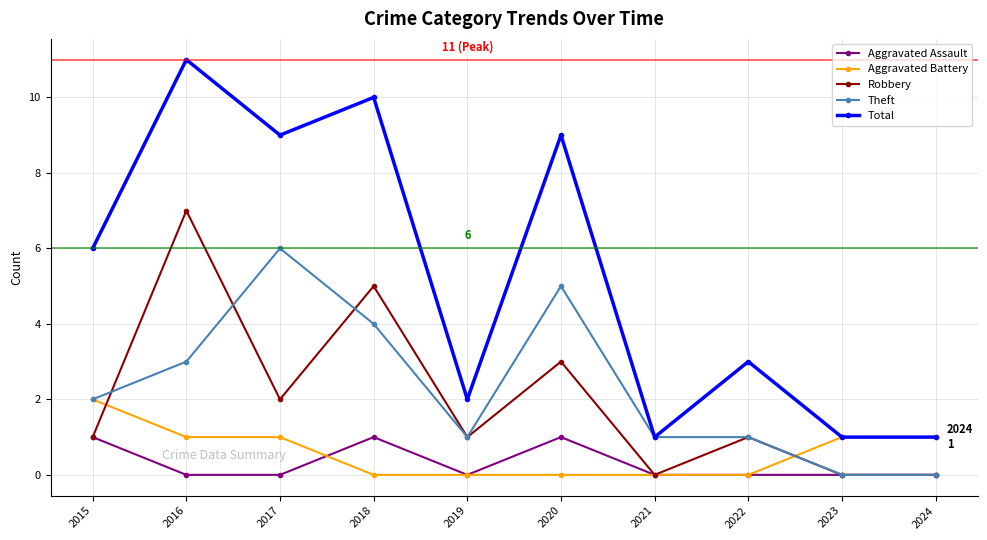

The Aggravated Assault series shows 1 at 2015. True or false?

True